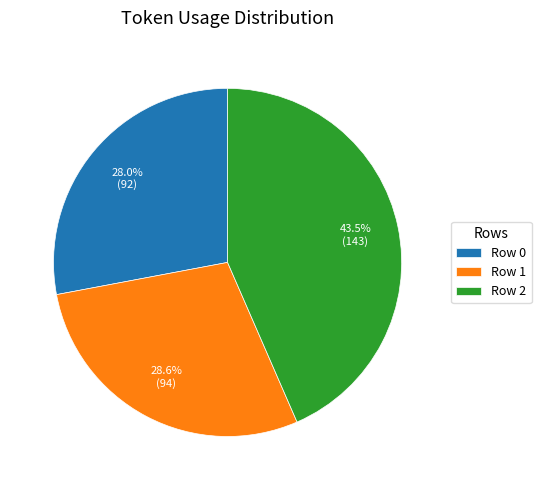

How many slices are in this pie chart?

3